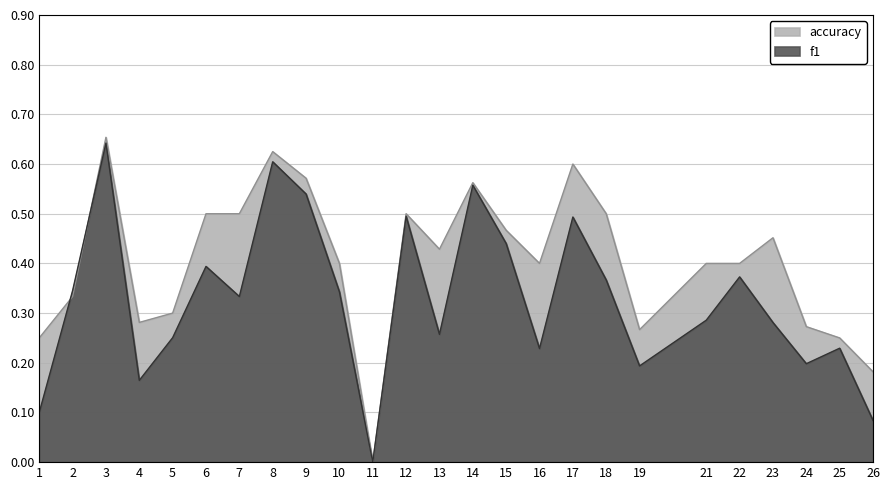

Between which two adjacent categories do accuracy and f1 first intersect?

1 and 2